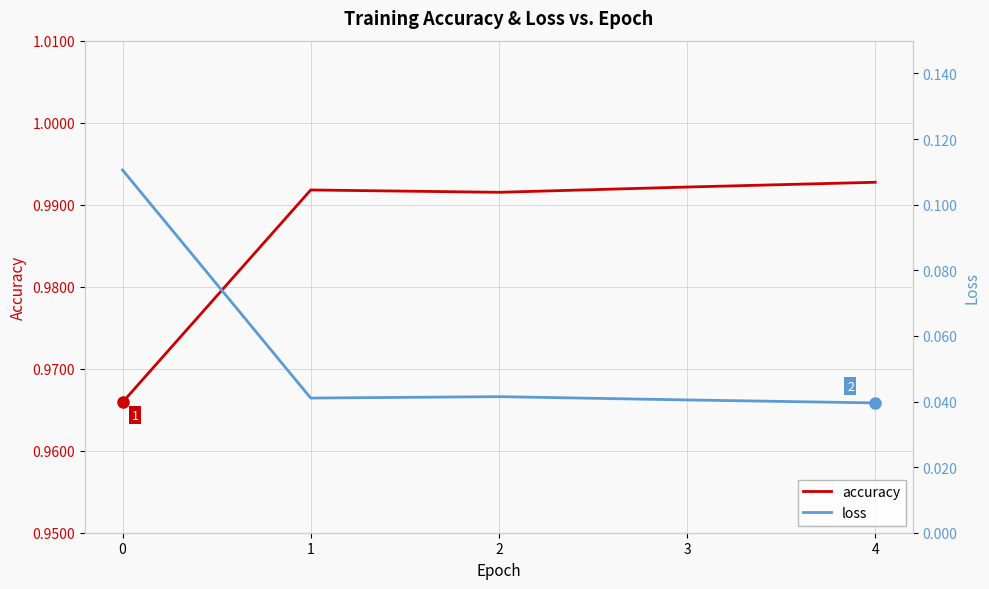

What is the value of the loss point at the 1st from the left?

0.1